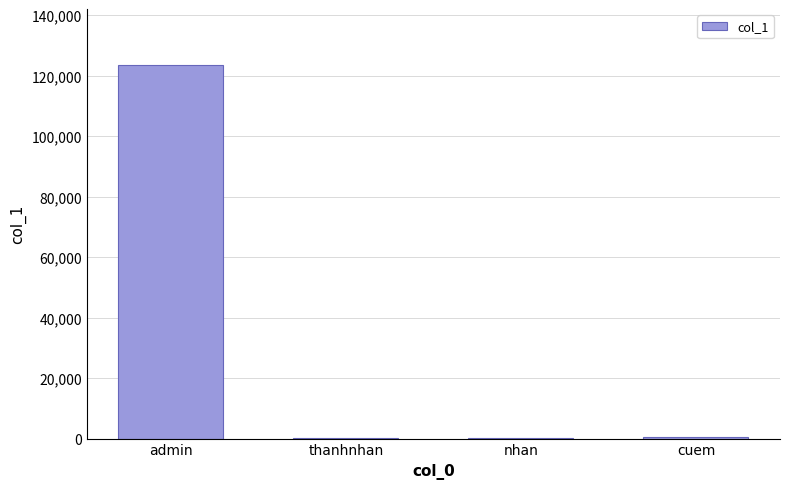

Which has a higher value, admin or thanhnhan?

admin